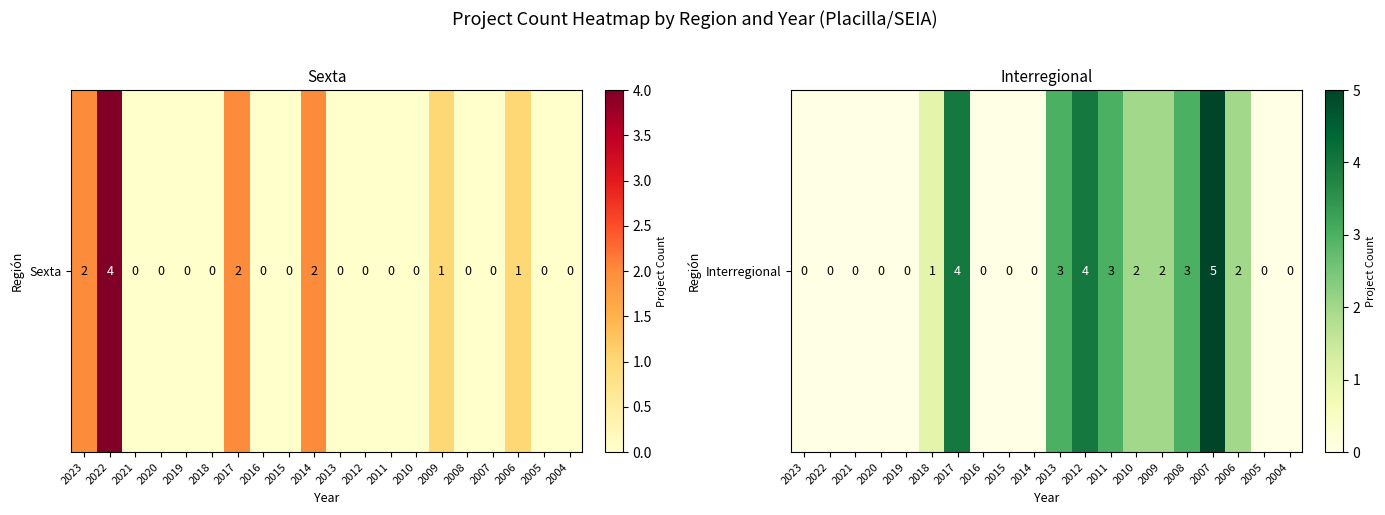

What is the maximum value shown in the chart?

5